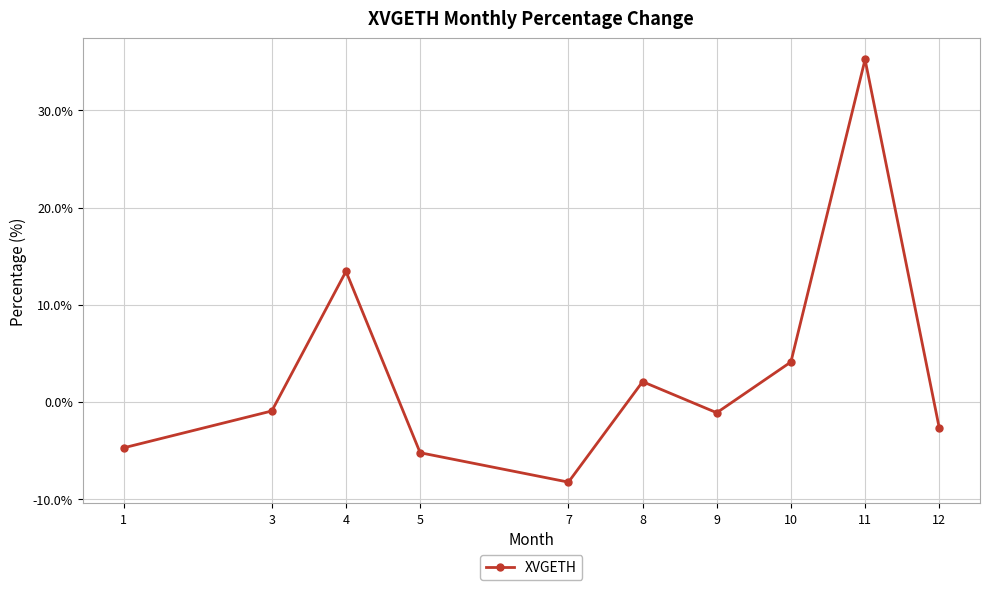

How many distinct data groups are displayed?

1